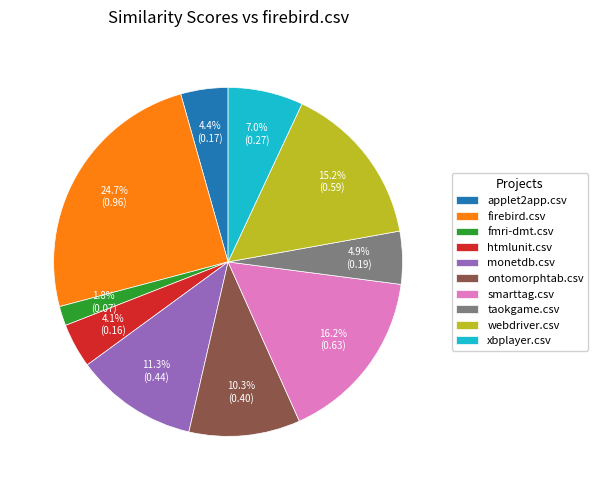

Does monetdb.csv represent more than half of the total?

No